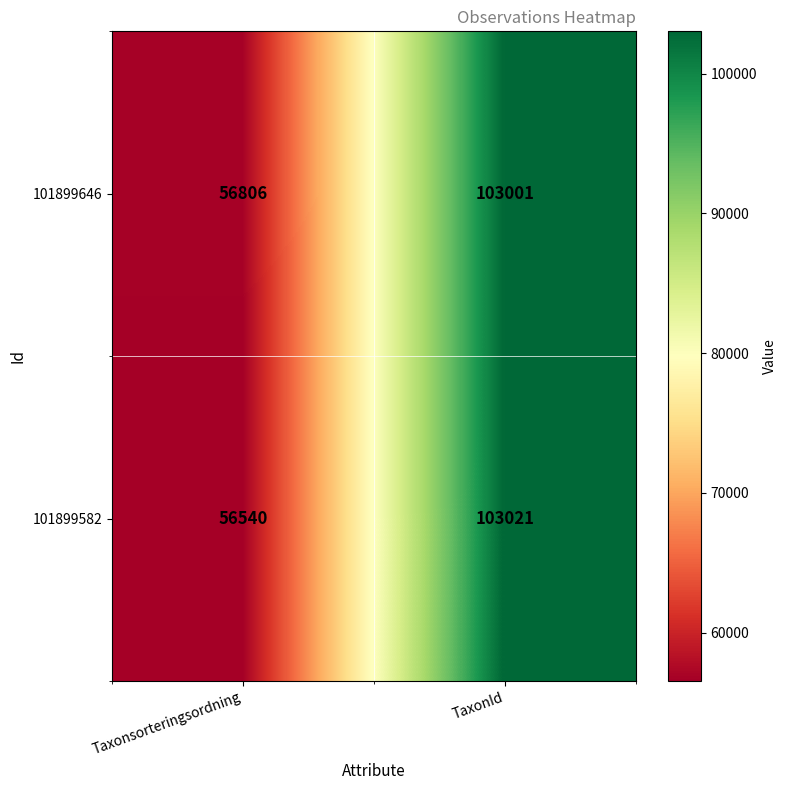

List the series in order of their peak value, lowest first.

101899646, 101899582